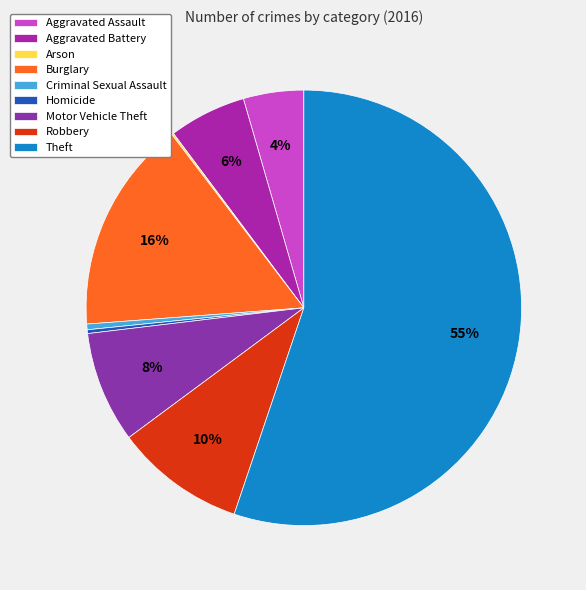

To the nearest percent, what percentage of the pie is Aggravated Assault?

4%